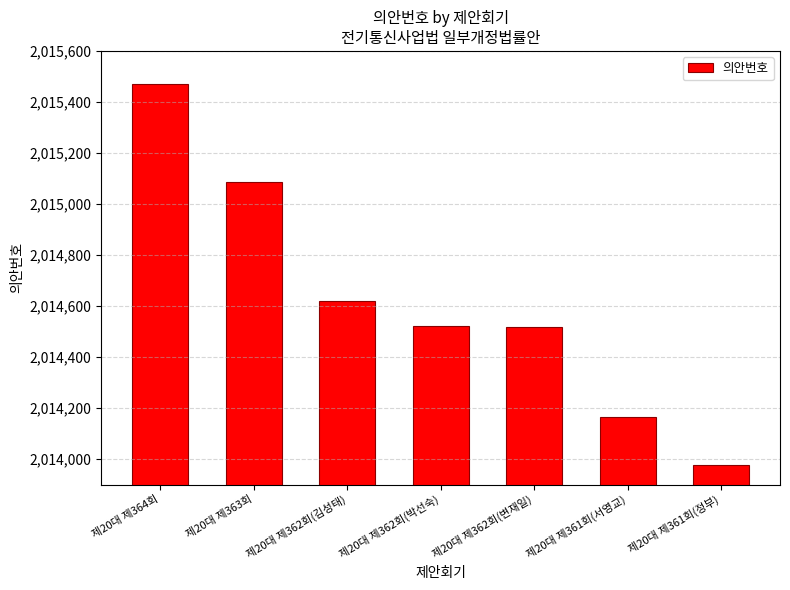

What is the sum of the values at 제20대 제364회 and 제20대 제362회(박선숙)?

4029993